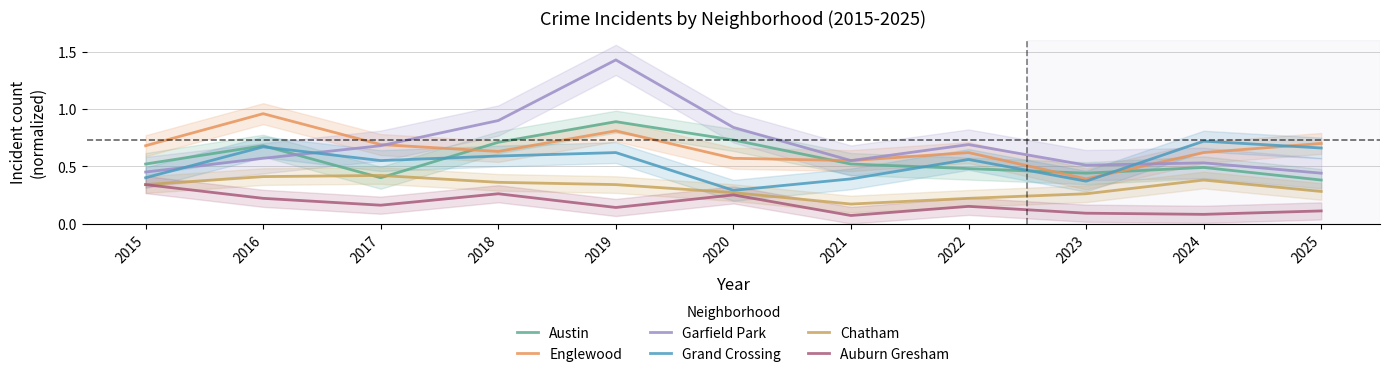

Which series has the largest total across all categories?

Garfield Park